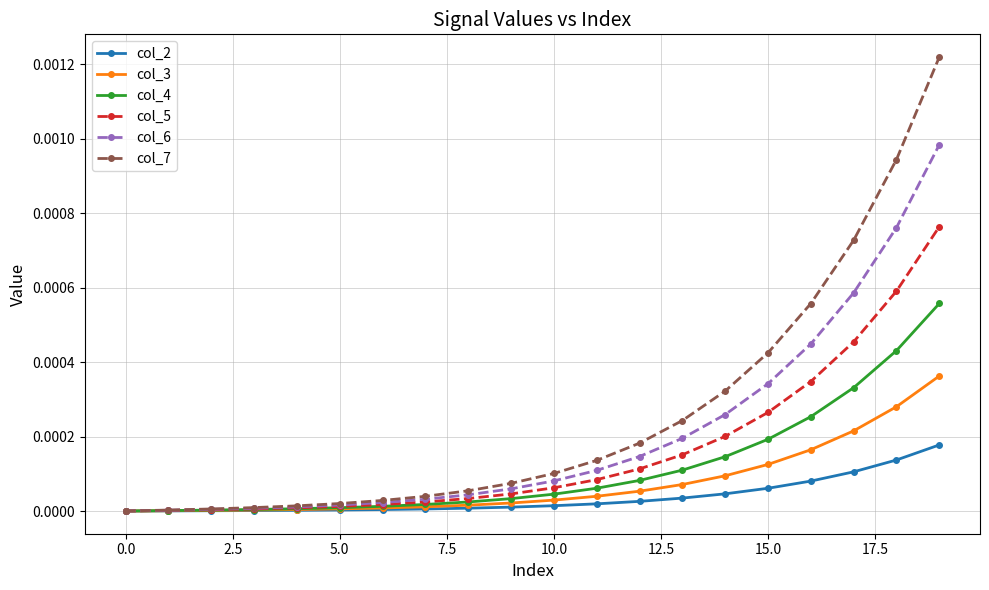

Rank the series by their average value, from lowest to highest.

col_2, col_3, col_4, col_5, col_6, col_7